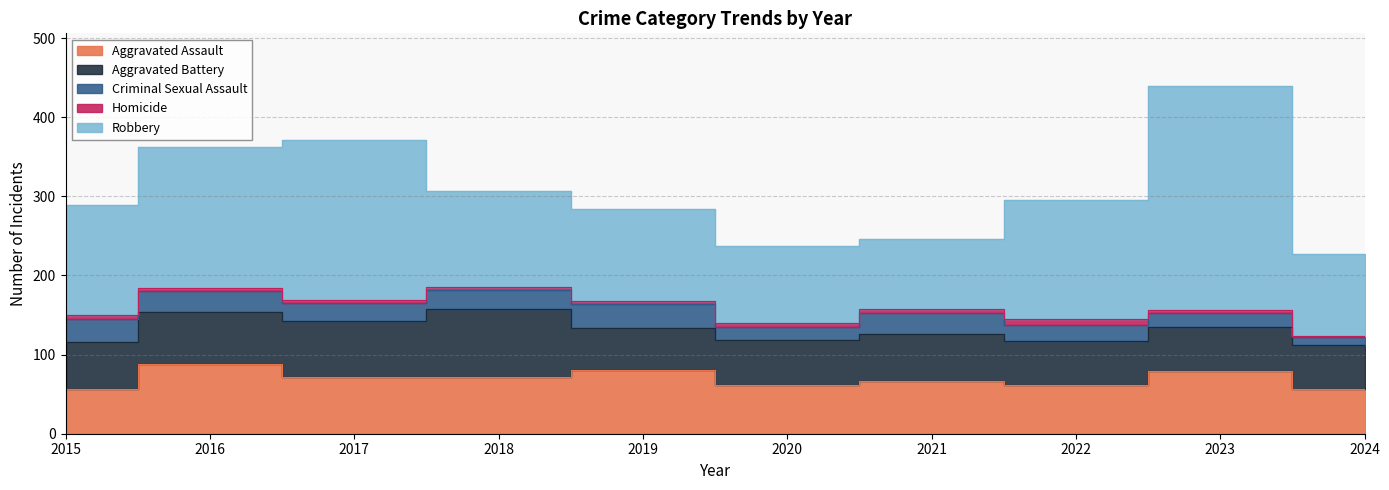

How many values in the Homicide series are below 4?

2